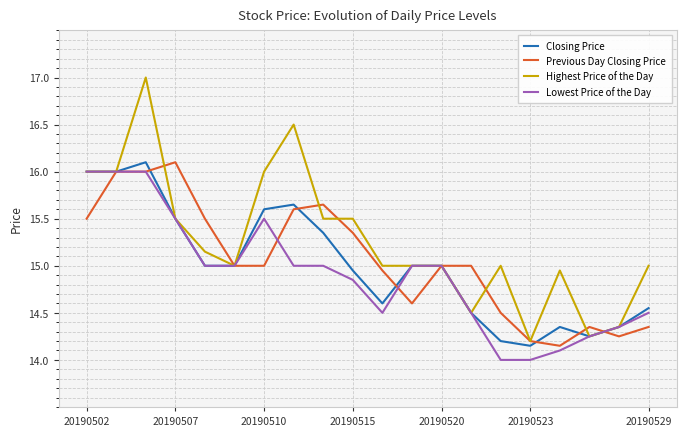

What is the maximum value shown in the chart?

17.0